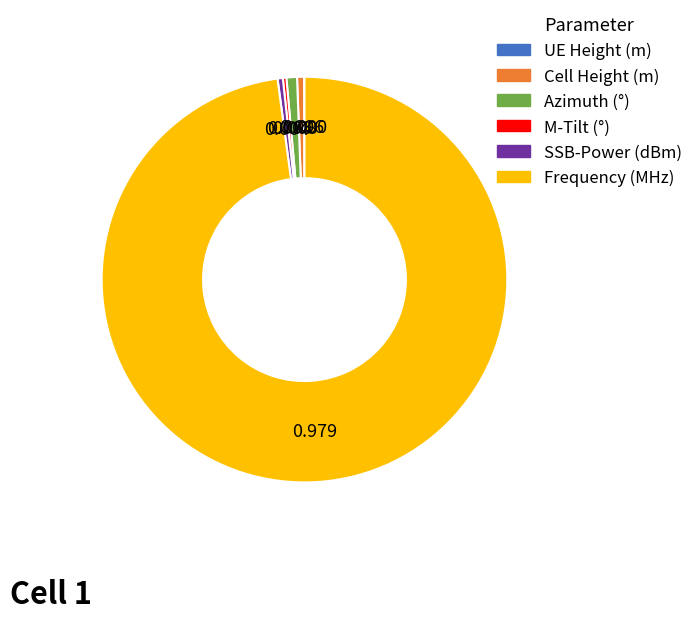

Approximately how many times larger is the value at Azimuth (°) compared to Cell Height (m)?

1.5